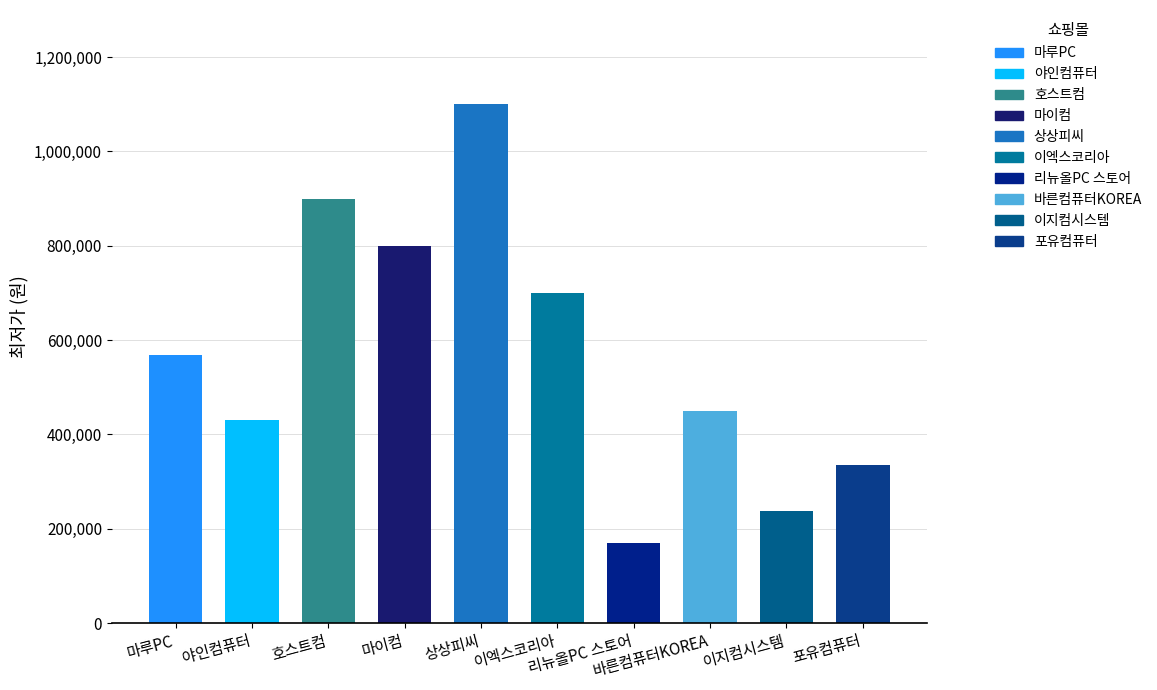

How many data points are less than 569000?

5